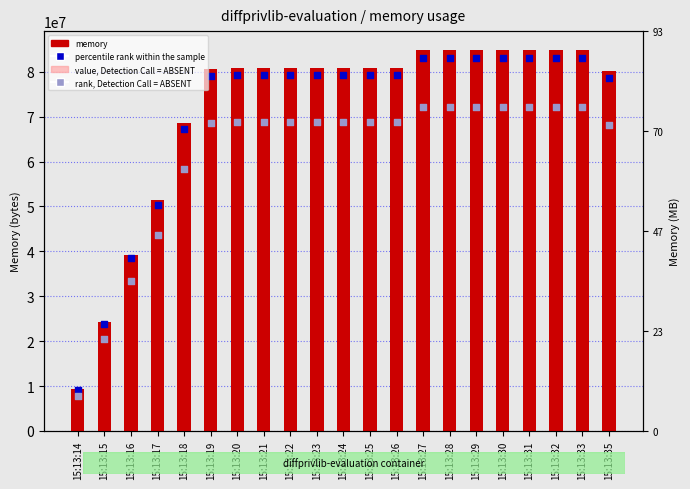

Is the value of value, Detection Call = ABSENT at 15:13:29 greater than the value of rank, Detection Call = ABSENT at 15:13:16?

Yes